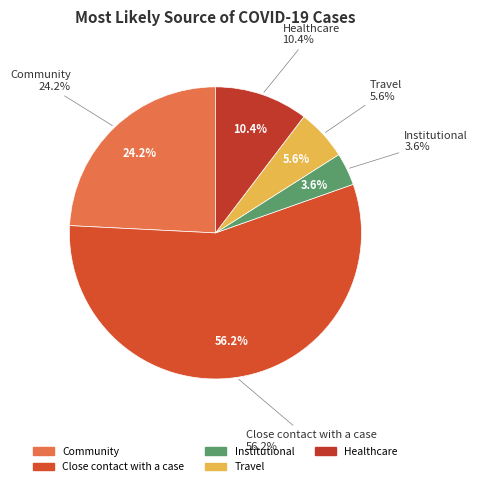

Is it true that Healthcare is 1% of the pie?

False